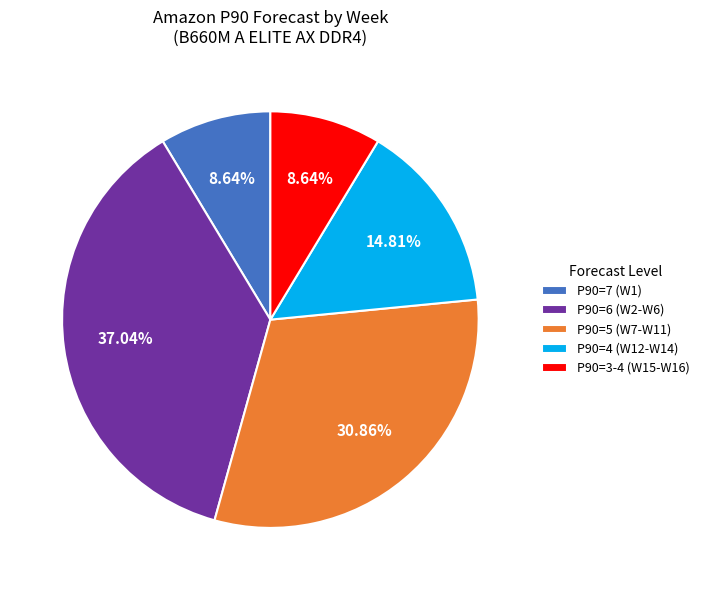

Combined, do P90=6 (W2-W6) and P90=5 (W7-W11) account for over 50%?

Yes